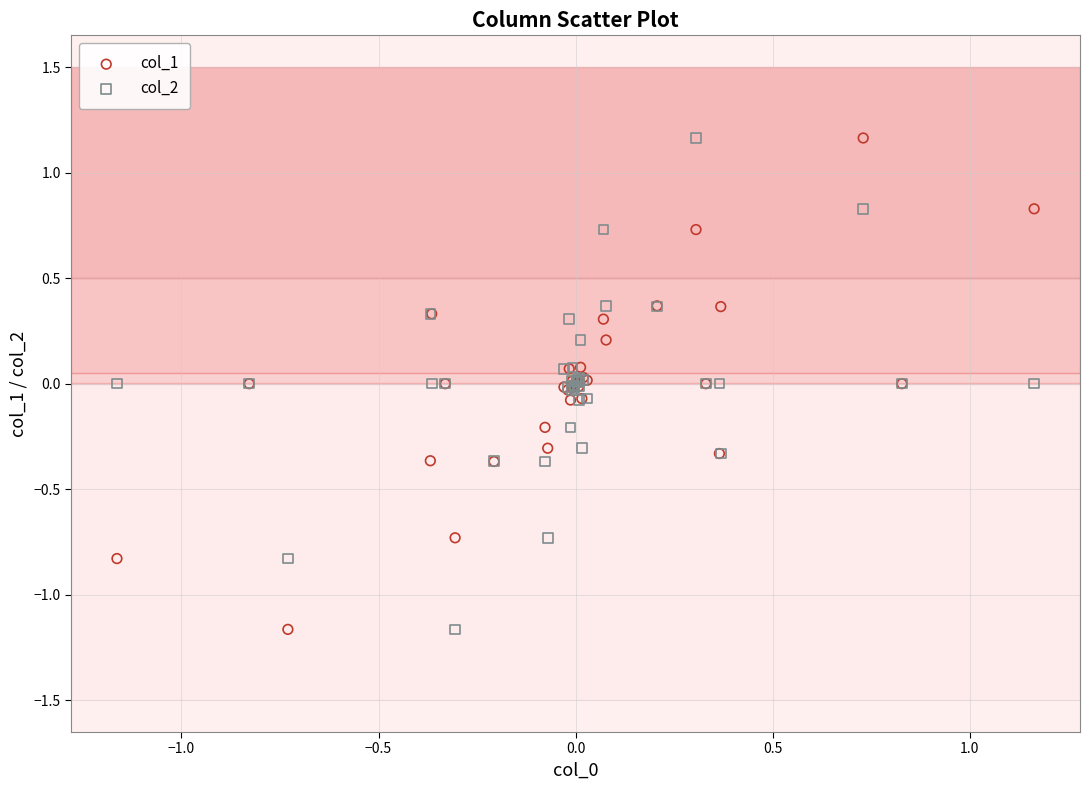

What is the X range (max minus min) for the scatter plot?

2.3